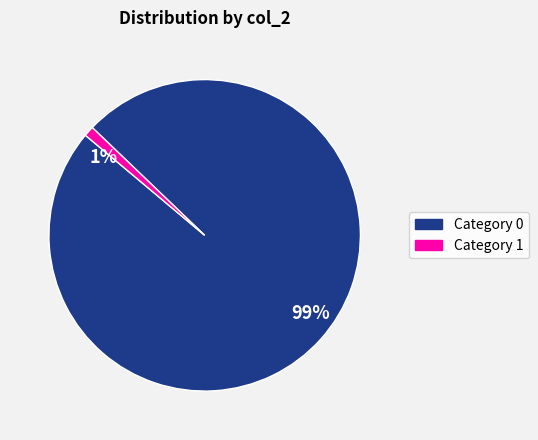

True or false: 99% accounts for 89% of the total.

False